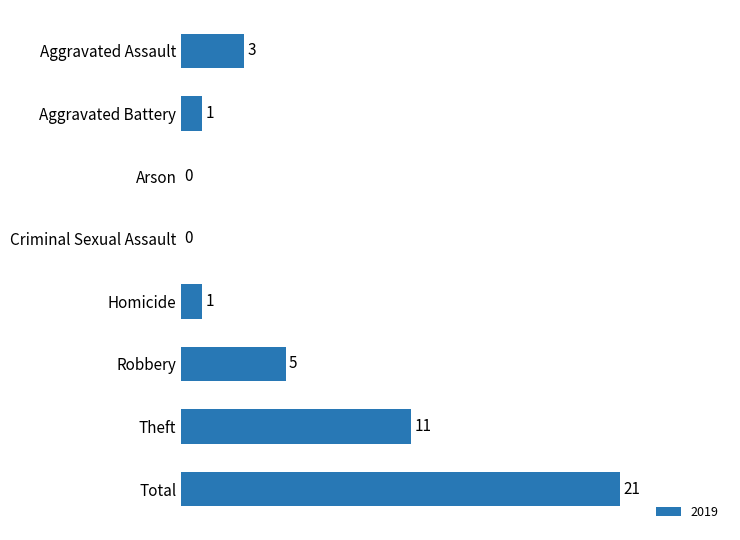

At which category does the chart reach its peak across all series?

Total